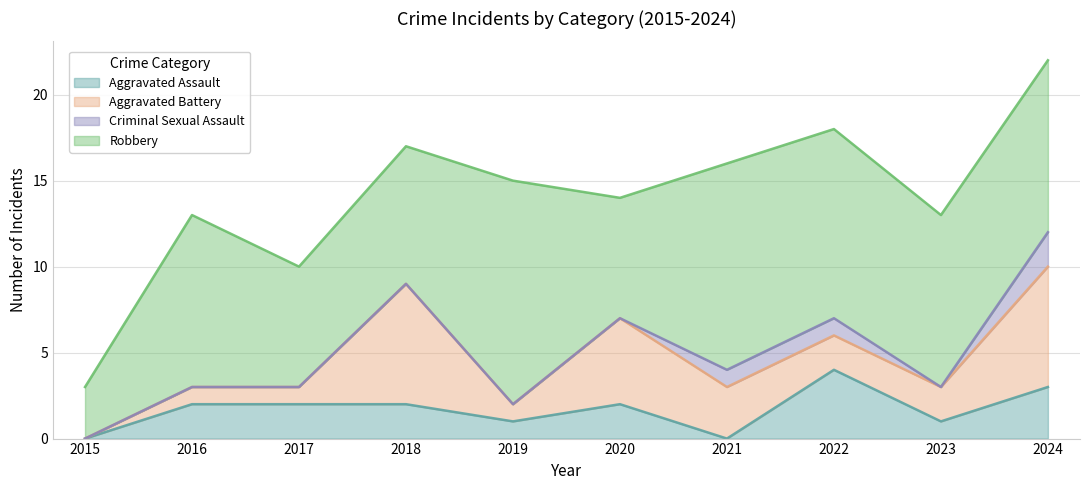

Reading left to right, list all the values displayed in this chart.

Aggravated Assault: 2015=0	2016=2	2017=2	2018=2	2019=1	2020=2	2021=0	2022=4	2023=1	2024=3
Aggravated Battery: 2015=0	2016=1	2017=1	2018=7	2019=1	2020=5	2021=3	2022=2	2023=2	2024=7
Criminal Sexual Assault: 2015=0	2016=0	2017=0	2018=0	2019=0	2020=0	2021=1	2022=1	2023=0	2024=2
Robbery: 2015=3	2016=10	2017=7	2018=8	2019=13	2020=7	2021=12	2022=11	2023=10	2024=10